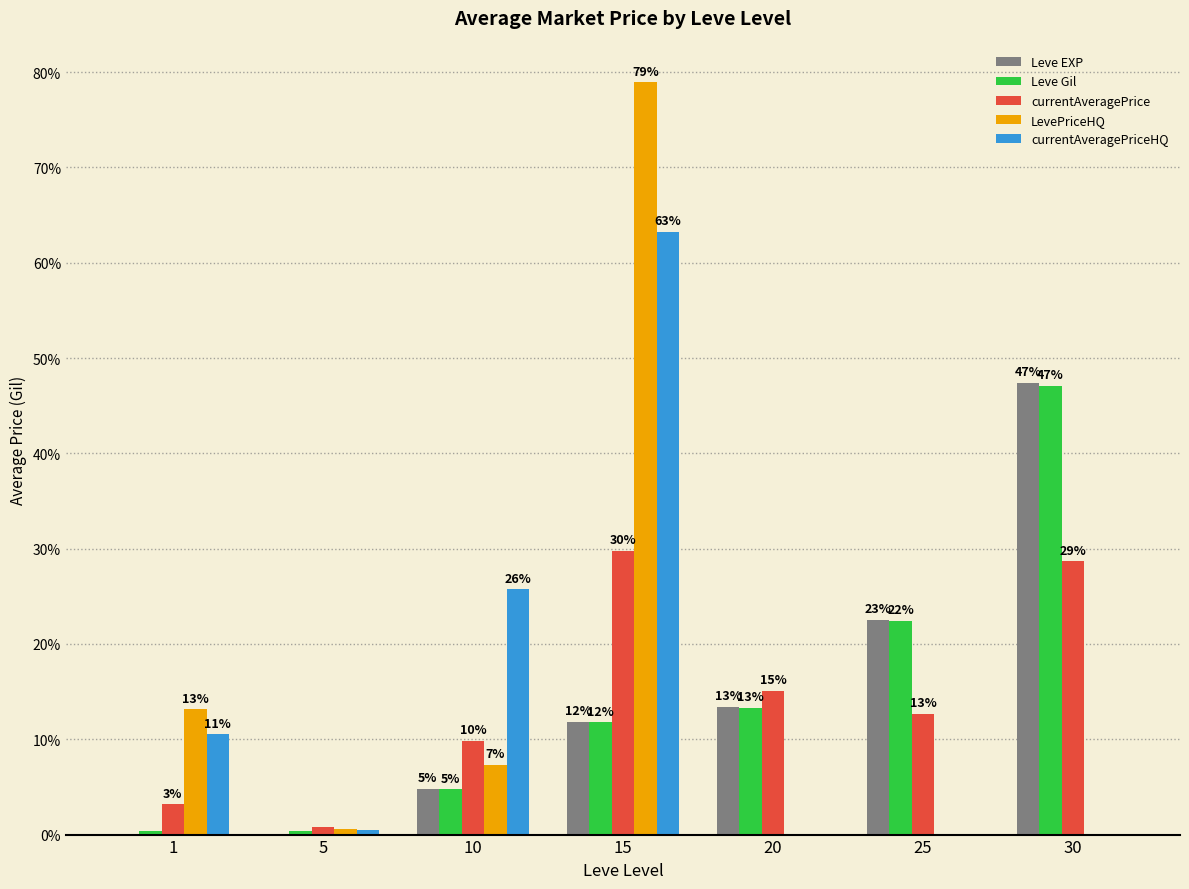

What is the average value of the currentAveragePrice series?

14.3